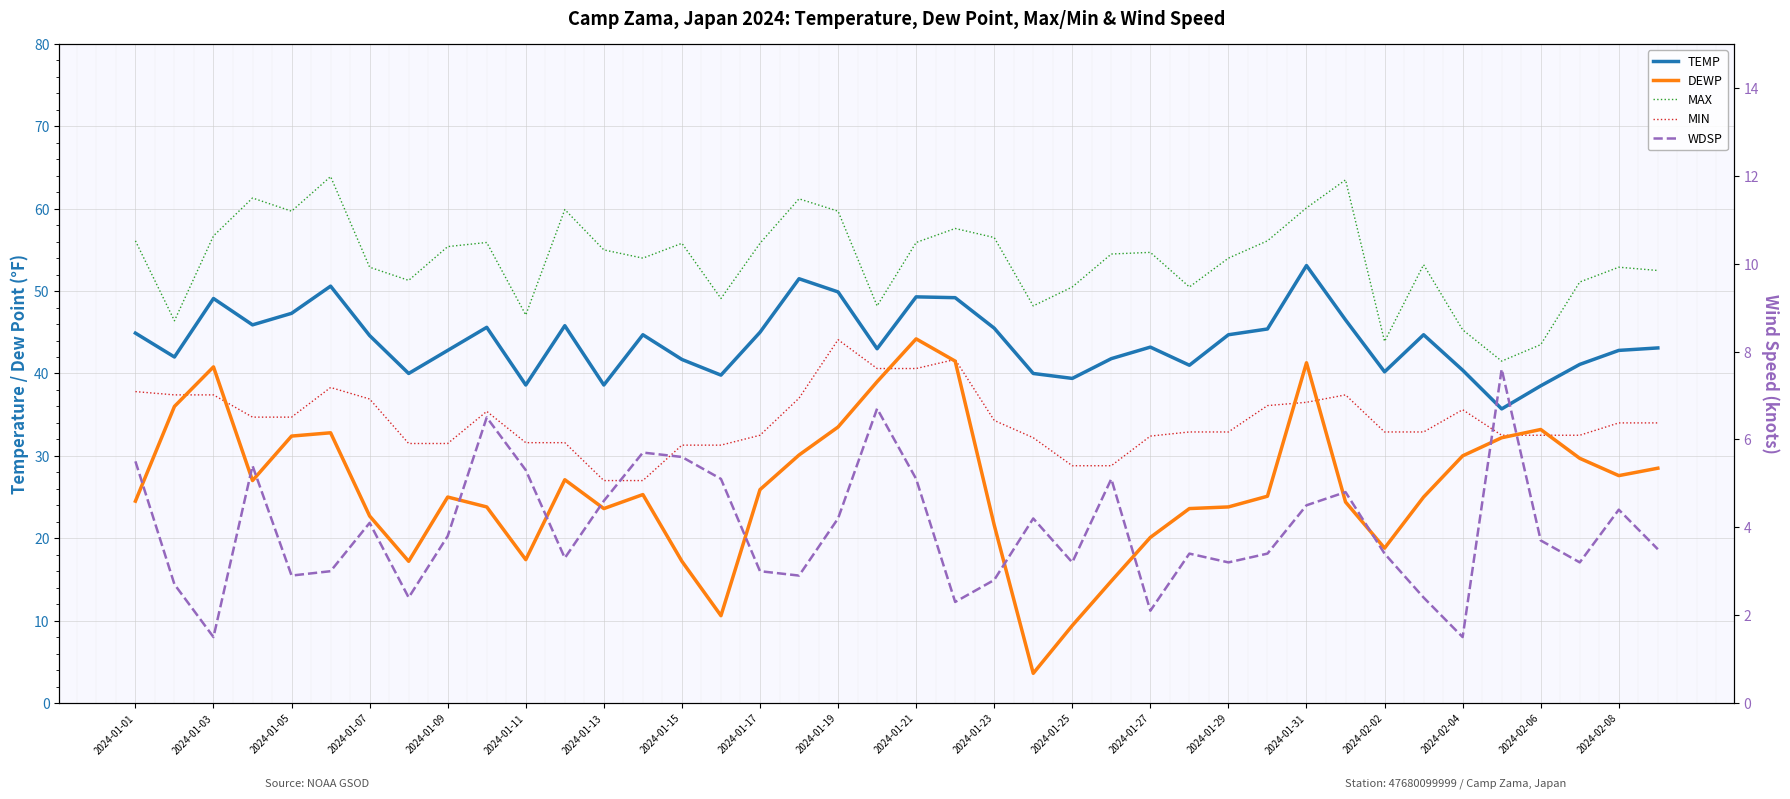

True or false: TEMP and MIN cross at least once.

False